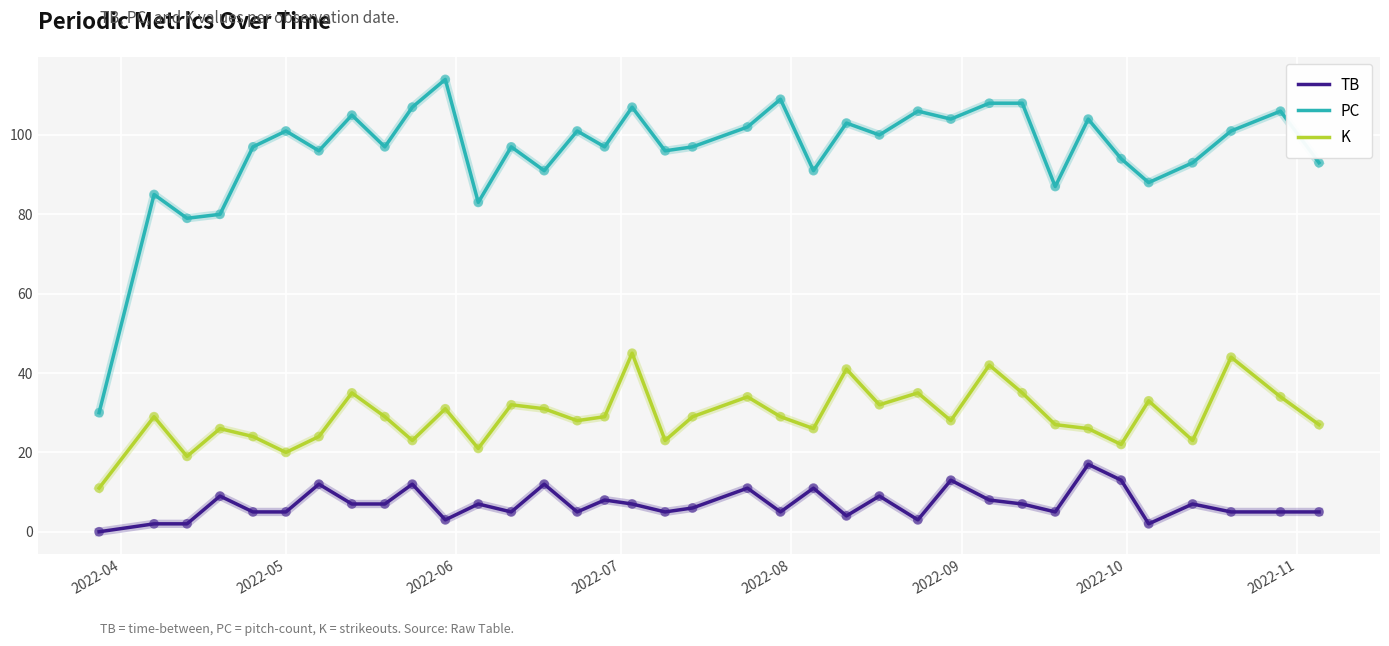

What is the greatest value displayed?

114